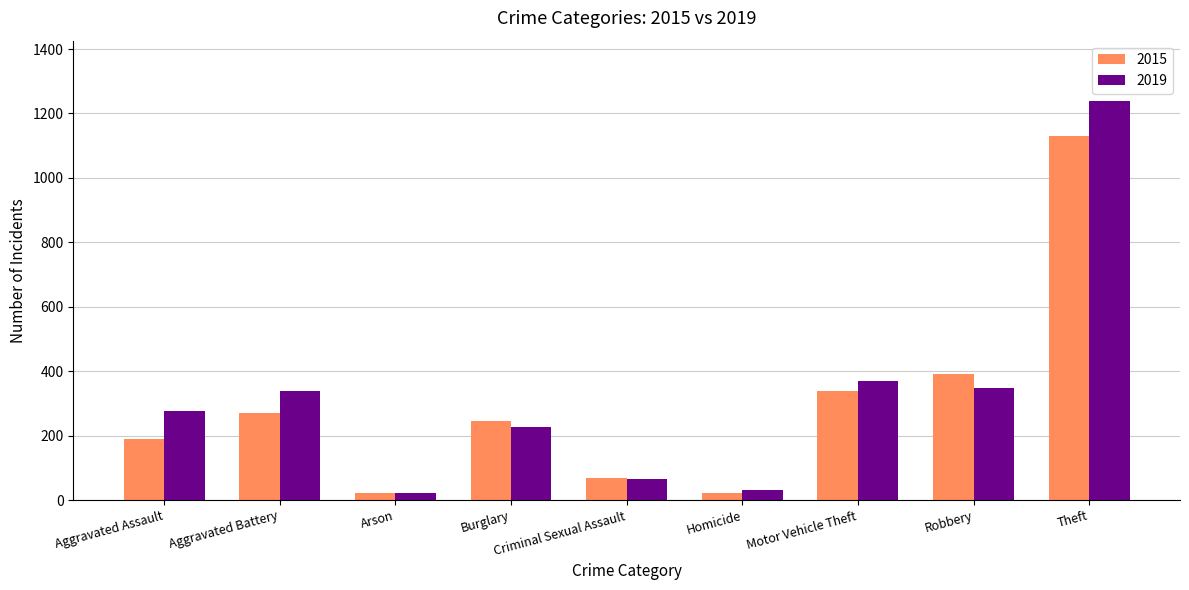

How many data points does each series have?

9